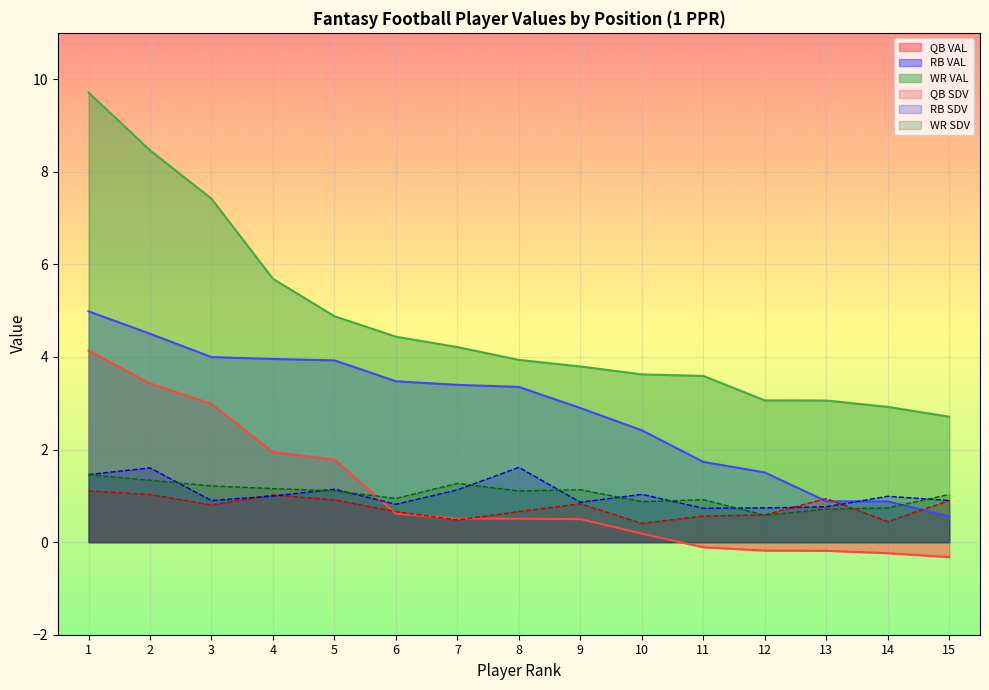

How many lines are shown in the chart?

6